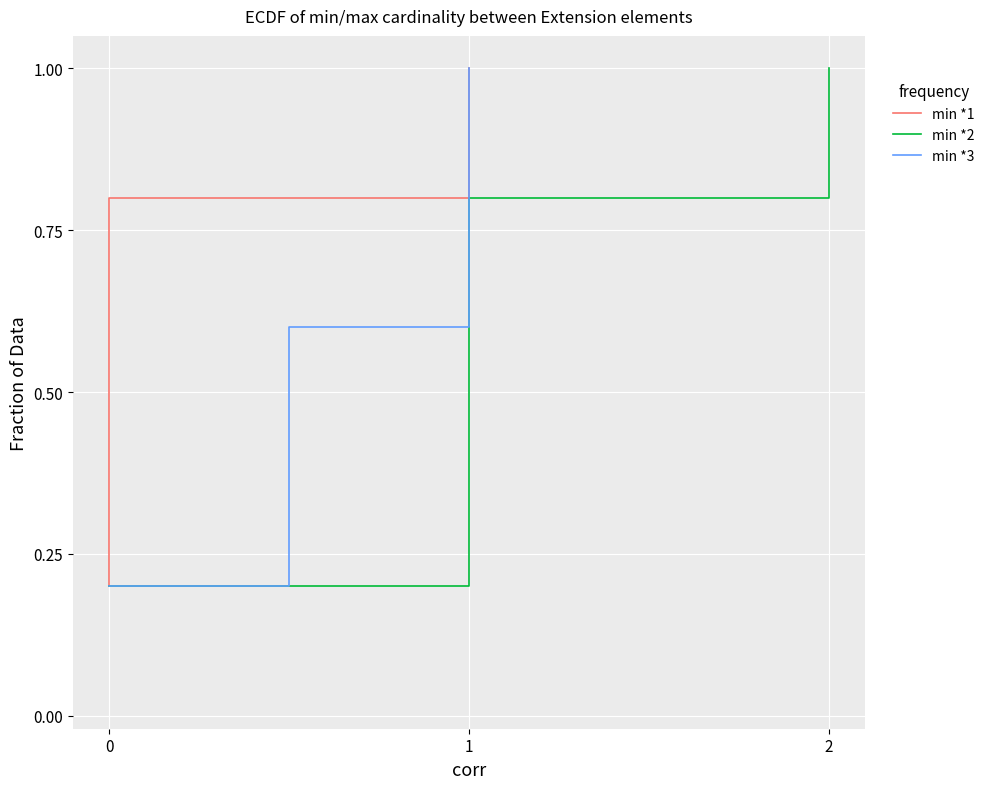

What is the greatest value displayed?

1.0